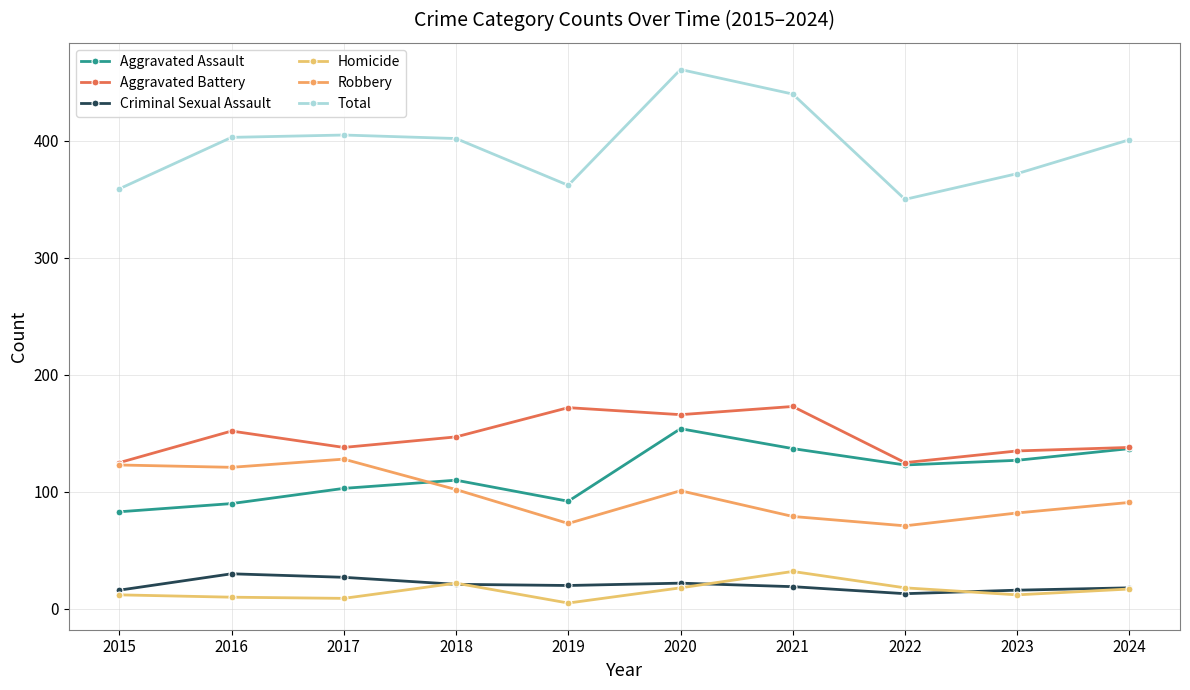

Is this an area chart (filled region under the line)?

No